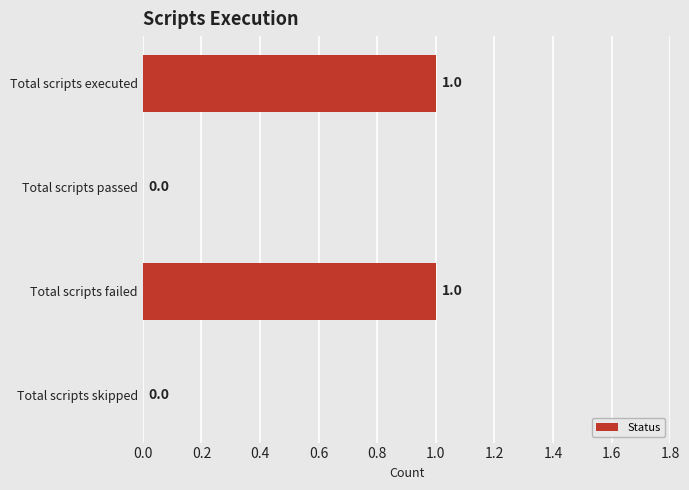

Reading bottom to top, list all the values displayed in this chart.

Total scripts skipped=0	Total scripts failed=1	Total scripts passed=0	Total scripts executed=1